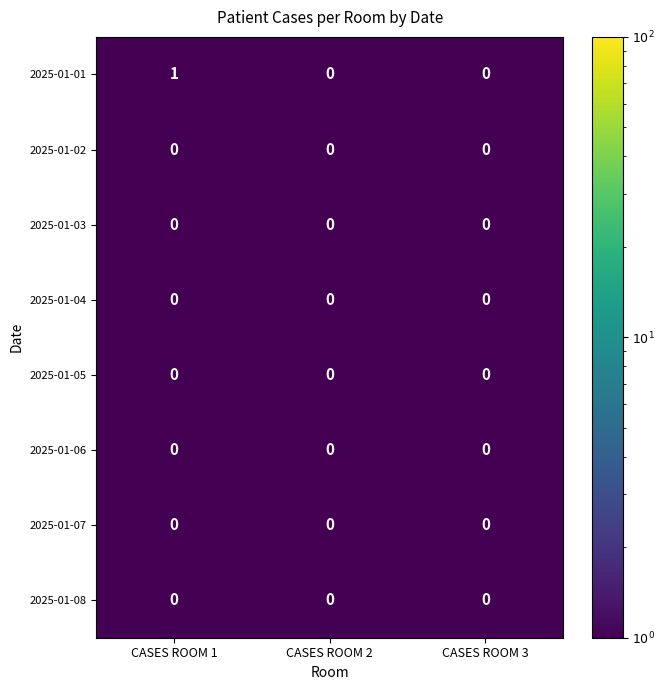

At which category is the sum across all series the highest?

CASES ROOM 1